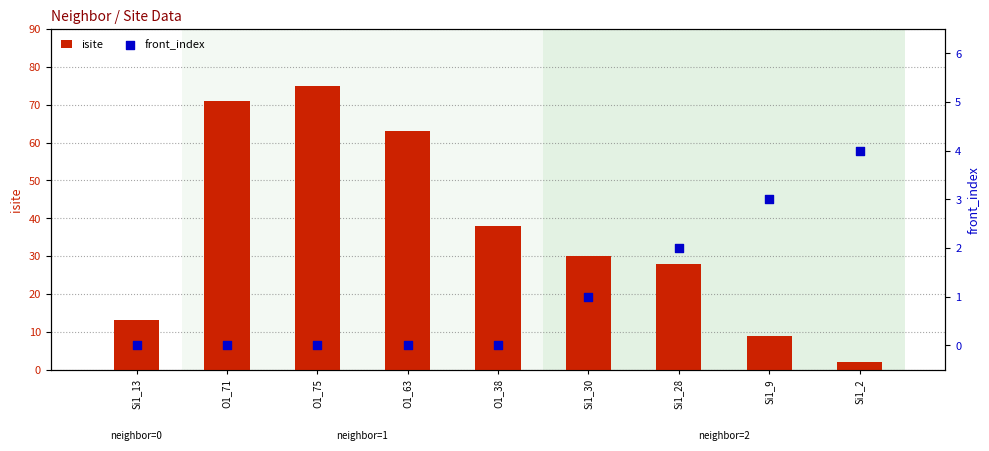

Which series has the largest total across all categories?

isite